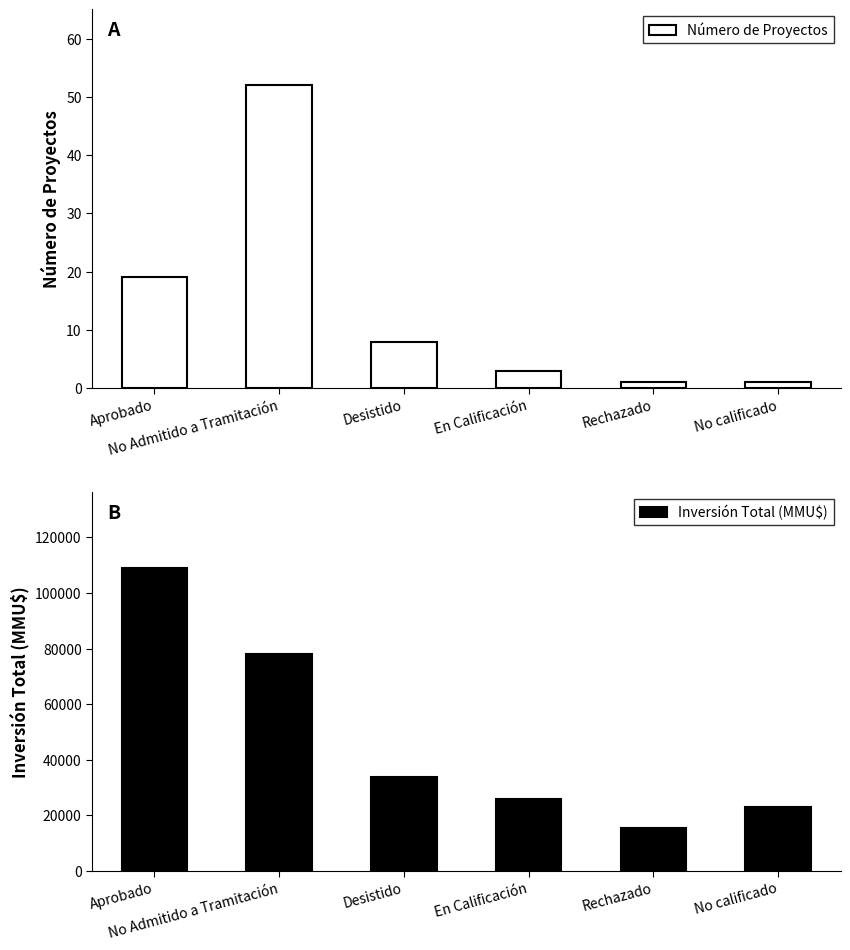

What is the difference between the maximum and minimum values in the Número de Proyectos series?

51